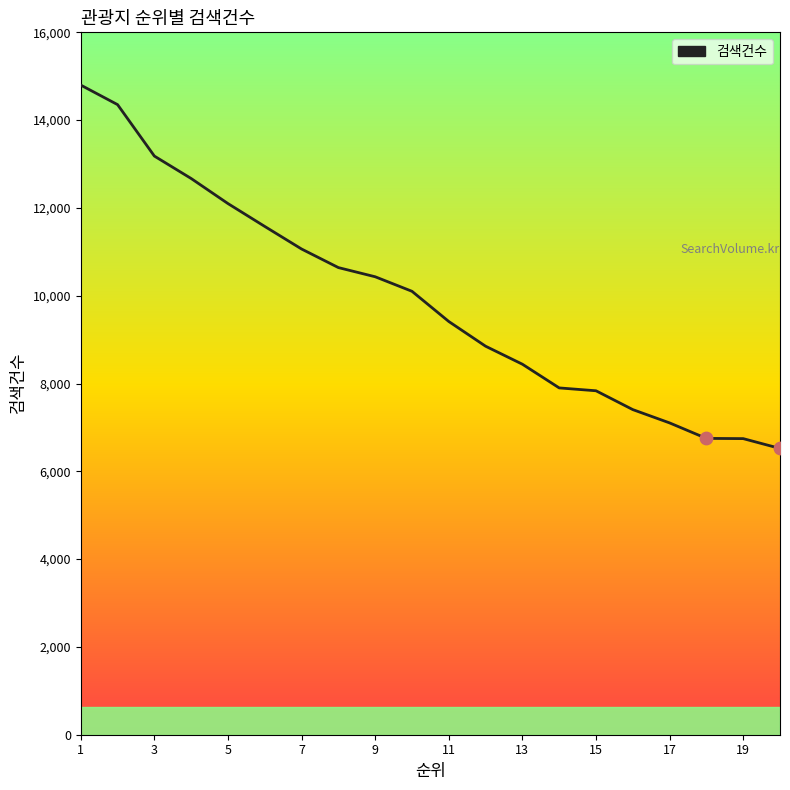

What is the minimum value shown in the chart?

6521